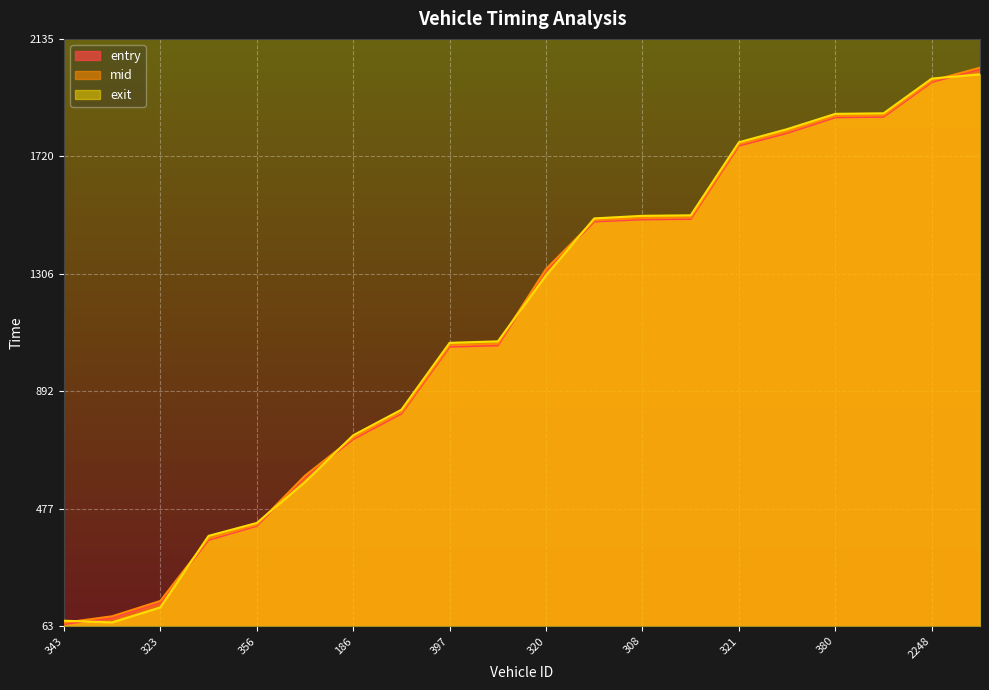

The exit series shows 2773.2 at 321. True or false?

False